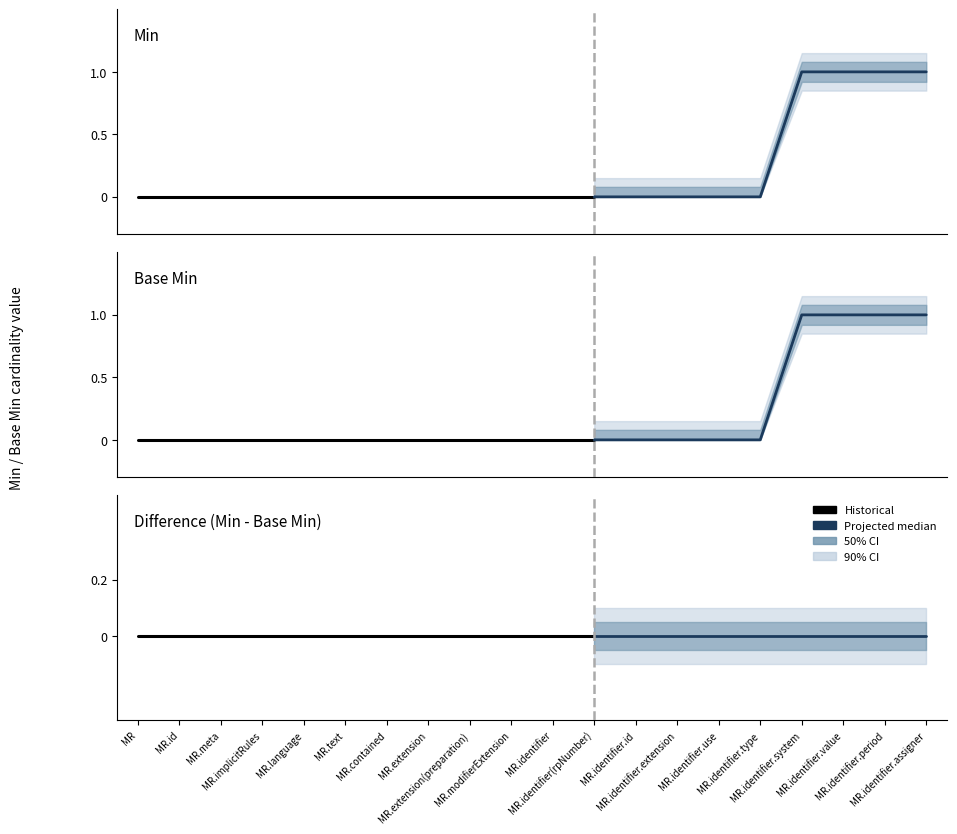

True or false: Min has more than 2 points higher than both neighbors.

False